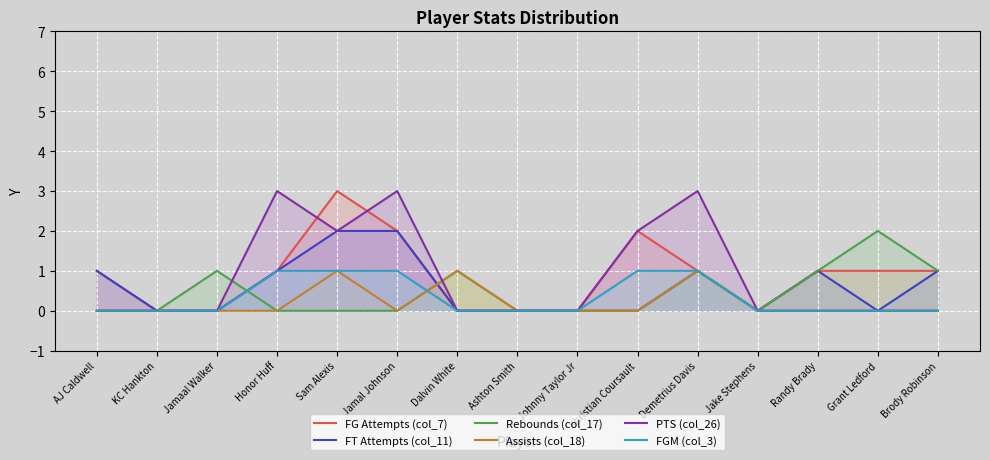

True or false: FGM (col_3) has more than 1 interior local peaks.

False